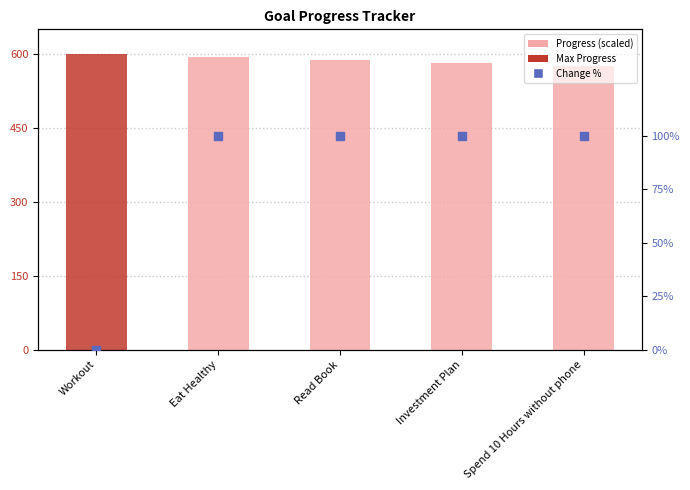

Which series has the largest total across all categories?

Progress (scaled)